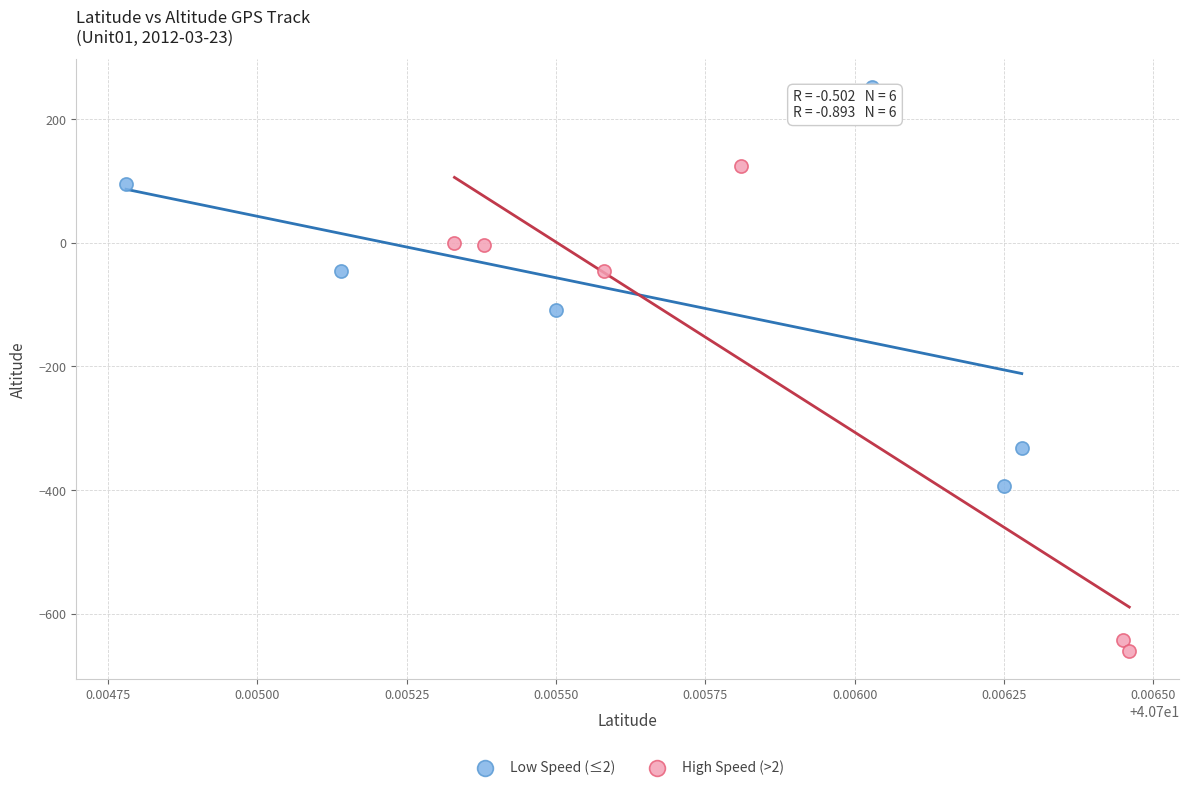

Which series has the widest spread of Y values?

High Speed (>2)